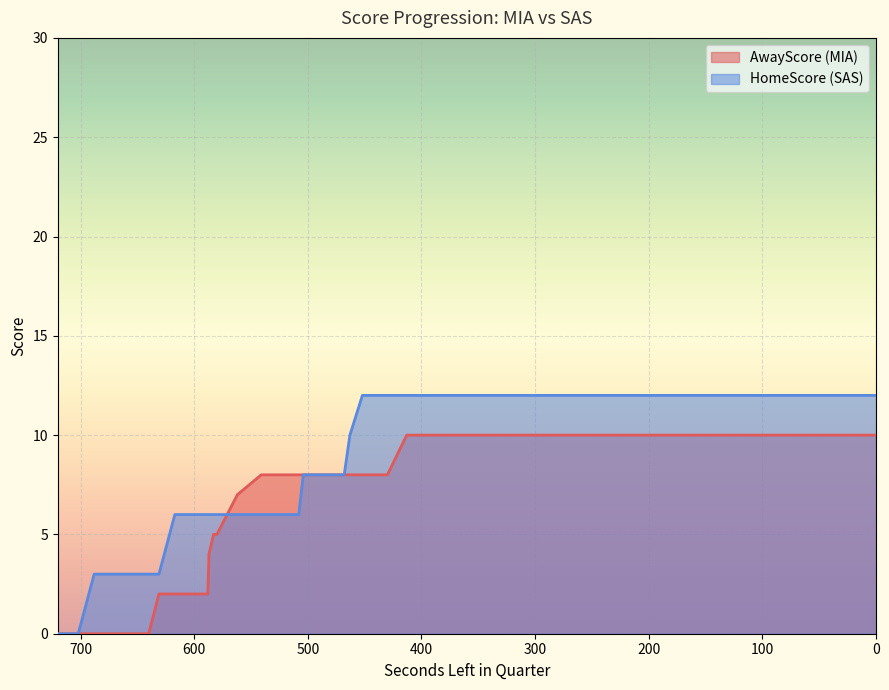

Reading right to left, transcribe all the data shown in this chart.

AwayScore: 10	10	10	10	8	8	8	8	8	8	8	8	8	8	8	7	5	5	4	2	2	2	2	0	0	0	0	0	0	0
HomeScore: 12	12	12	12	12	12	10	8	8	8	8	8	6	6	6	6	6	6	6	6	6	6	3	3	3	3	3	3	0	0